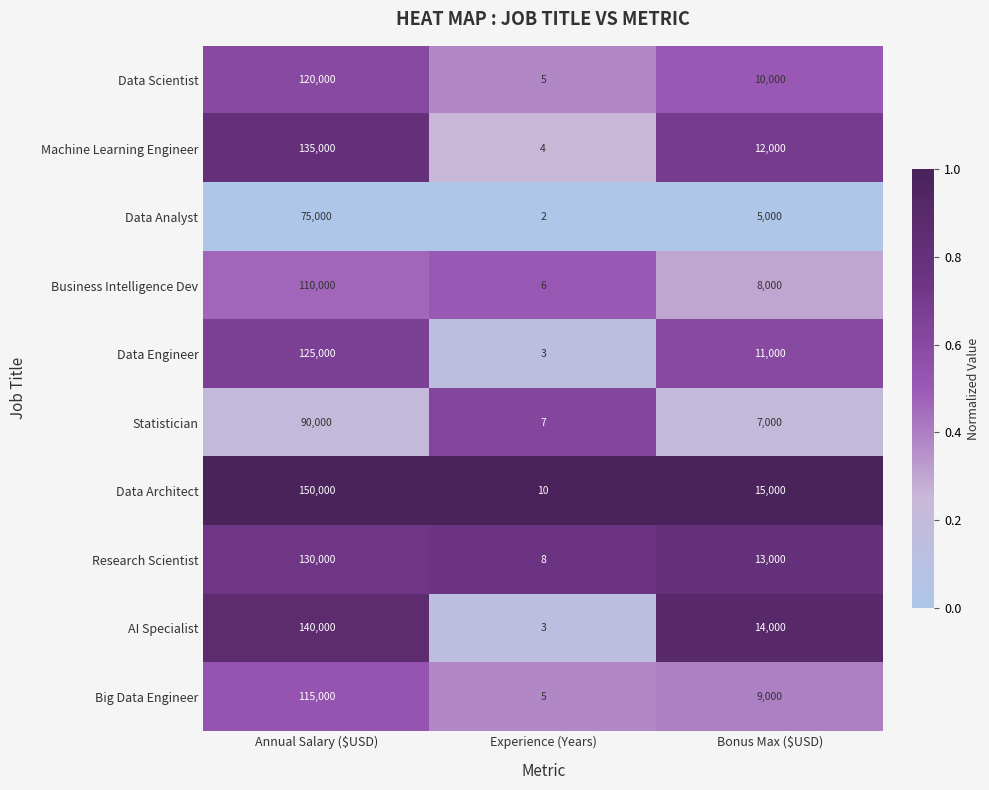

Reading left to right, extract all data points from this chart.

Data Scientist: 120000	5	10000
Machine Learning Engineer: 135000	4	12000
Data Analyst: 75000	2	5000
Business Intelligence Dev: 110000	6	8000
Data Engineer: 125000	3	11000
Statistician: 90000	7	7000
Data Architect: 150000	10	15000
Research Scientist: 130000	8	13000
AI Specialist: 140000	3	14000
Big Data Engineer: 115000	5	9000